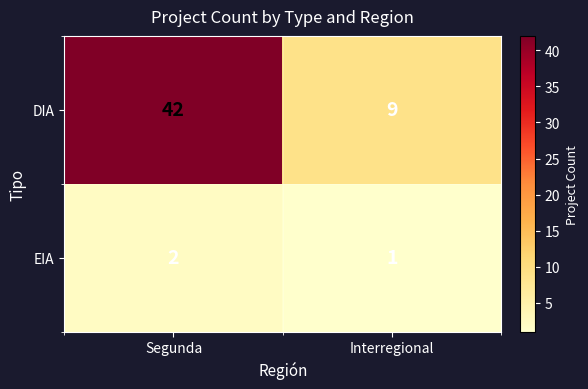

What is the sum of all EIA values?

3